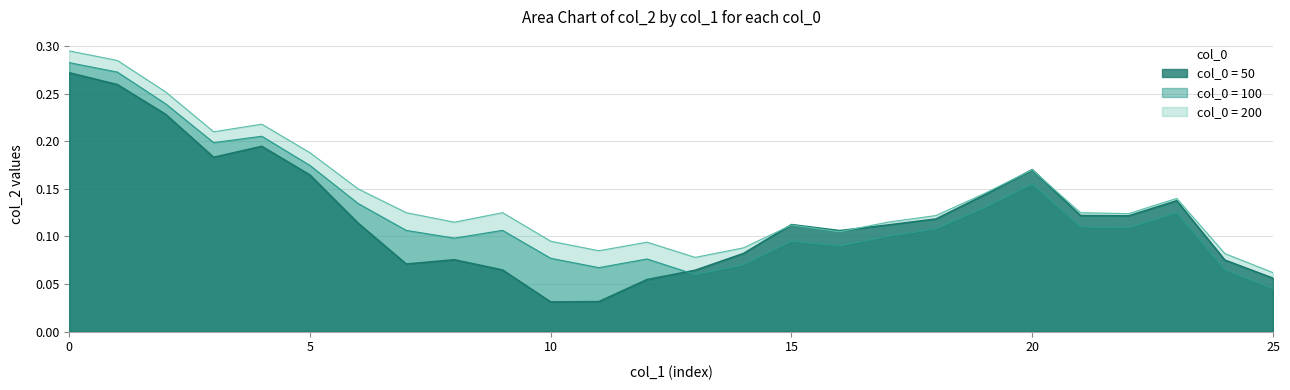

True or false: 200 and 100 cross at least once.

False